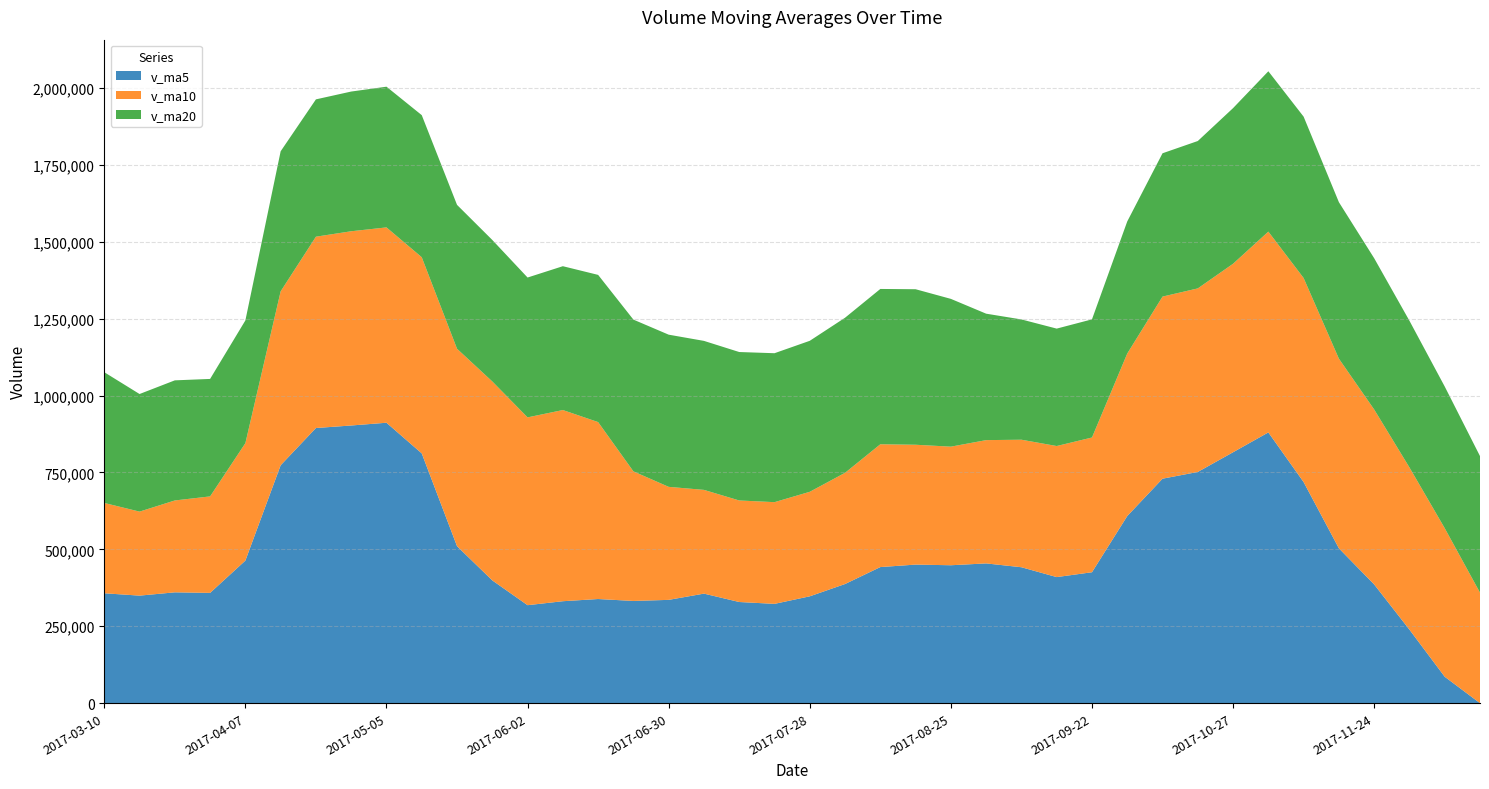

Reading left to right, extract all data points from this chart.

v_ma5: 2017-12-15=0.0	2017-12-08=85845.7	2017-12-01=238986.2	2017-11-24=385939.4	2017-11-17=503357.5	2017-11-10=718659.5	2017-11-03=880115.2	2017-10-27=815691.5	2017-10-20=751611.6	2017-10-13=729706.8	2017-09-29=608257.3	2017-09-22=425593.2	2017-09-15=409810.2	2017-09-08=441845.2	2017-09-01=454283.3	2017-08-25=448314.1	2017-08-18=450434.4	2017-08-11=442387.5	2017-08-04=387298.6	2017-07-28=347326.4	2017-07-21=322767.9	2017-07-14=328812.5	2017-07-07=356068.3	2017-06-30=335765.9	2017-06-23=332261.0	2017-06-16=338522.8	2017-06-09=331383.3	2017-06-02=318478.7	2017-05-26=399074.4	2017-05-19=510281.3	2017-05-12=811939.4	2017-05-05=911606.0	2017-04-28=902641.2	2017-04-21=894421.9	2017-04-14=773432.4	2017-04-07=463518.0	2017-03-31=358461.9	2017-03-24=360253.4	2017-03-17=349556.1	2017-03-10=357214.5
v_ma10: 2017-12-15=359329.8	2017-12-08=482980.5	2017-12-01=527338.9	2017-11-24=568775.5	2017-11-17=616532.2	2017-11-10=663458.4	2017-11-03=652854.2	2017-10-27=612750.9	2017-10-20=596728.4	2017-10-13=591995.1	2017-09-29=528285.7	2017-09-22=438013.8	2017-09-15=426098.9	2017-09-08=414571.9	2017-09-01=400804.9	2017-08-25=385541.0	2017-08-18=389623.5	2017-08-11=399227.9	2017-08-04=361532.2	2017-07-28=339793.7	2017-07-21=330645.3	2017-07-14=330097.9	2017-07-07=337273.5	2017-06-30=367420.1	2017-06-23=421271.2	2017-06-16=575231.1	2017-06-09=621494.7	2017-06-02=610559.9	2017-05-26=646748.2	2017-05-19=641856.8	2017-05-12=637728.7	2017-05-05=635033.9	2017-04-28=631447.3	2017-04-21=621989.0	2017-04-14=565323.4	2017-04-07=381774.8	2017-03-31=313688.2	2017-03-24=298686.6	2017-03-17=273112.5	2017-03-10=293631.8
v_ma20: 2017-12-15=443807.7	2017-12-08=460497.1	2017-12-01=476718.9	2017-11-24=491673.7	2017-11-17=508668.5	2017-11-10=524499.7	2017-11-03=521238.8	2017-10-27=505989.4	2017-10-20=479130.3	2017-10-13=465894.4	2017-09-29=429465.5	2017-09-22=384055.8	2017-09-15=381686.2	2017-09-08=390996.0	2017-09-01=411038.0	2017-08-25=480386.1	2017-08-18=505559.1	2017-08-11=504893.9	2017-08-04=504140.2	2017-07-28=490825.3	2017-07-21=484187.0	2017-07-14=482565.9	2017-07-07=484360.4	2017-06-30=494704.6	2017-06-23=493297.3	2017-06-16=478502.9	2017-06-09=467591.4	2017-06-02=454623.3	2017-05-26=459930.4	2017-05-19=467744.3	2017-05-12=461850.7	2017-05-05=457400.5	2017-04-28=454170.0	2017-04-21=446422.3	2017-04-14=455288.0	2017-04-07=398912.1	2017-03-31=381859.8	2017-03-24=390455.4	2017-03-17=382298.2	2017-03-10=425005.6